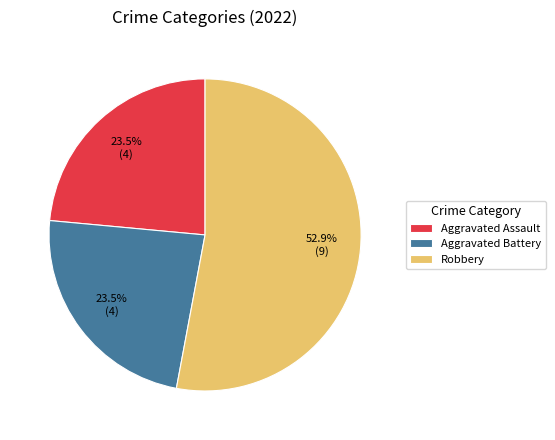

Do Aggravated Battery and Aggravated Assault together represent more than half of the pie?

No